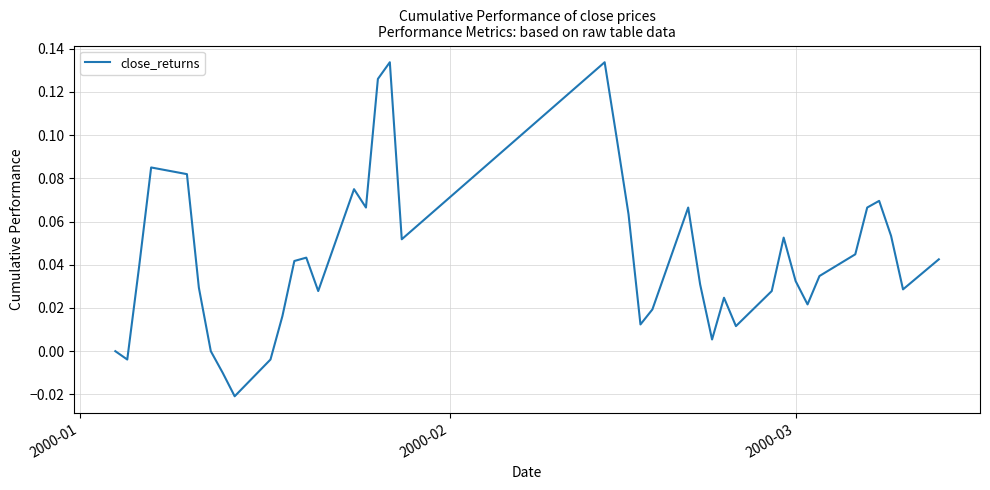

Count the number of data series in this chart.

1